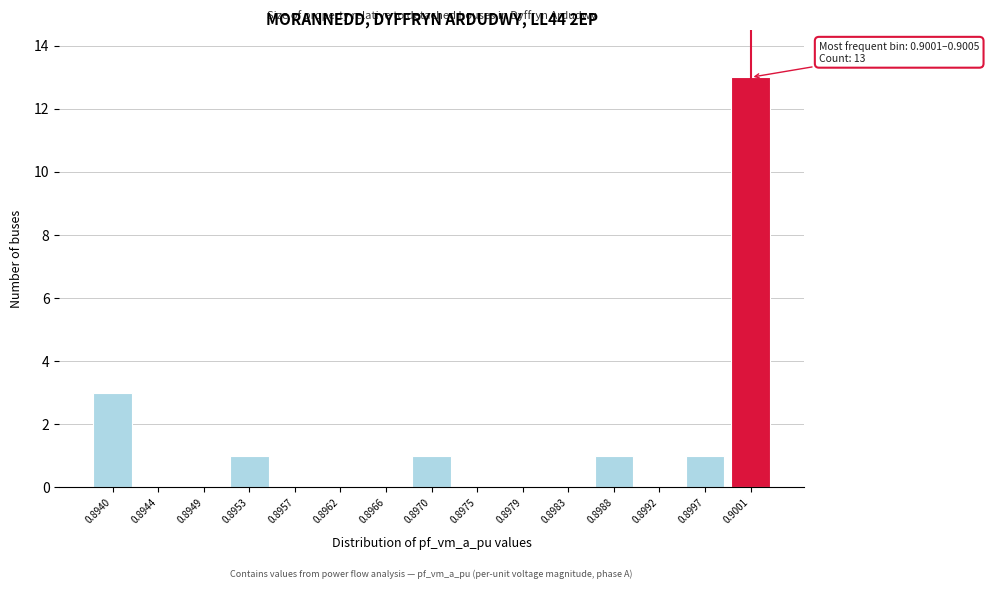

Reading left to right, what are all the values shown in this chart?

0.8940=3	0.8944=0	0.8949=0	0.8953=1	0.8957=0	0.8962=0	0.8966=0	0.8970=1	0.8975=0	0.8979=0	0.8983=0	0.8988=1	0.8992=0	0.8997=1	0.9001=13